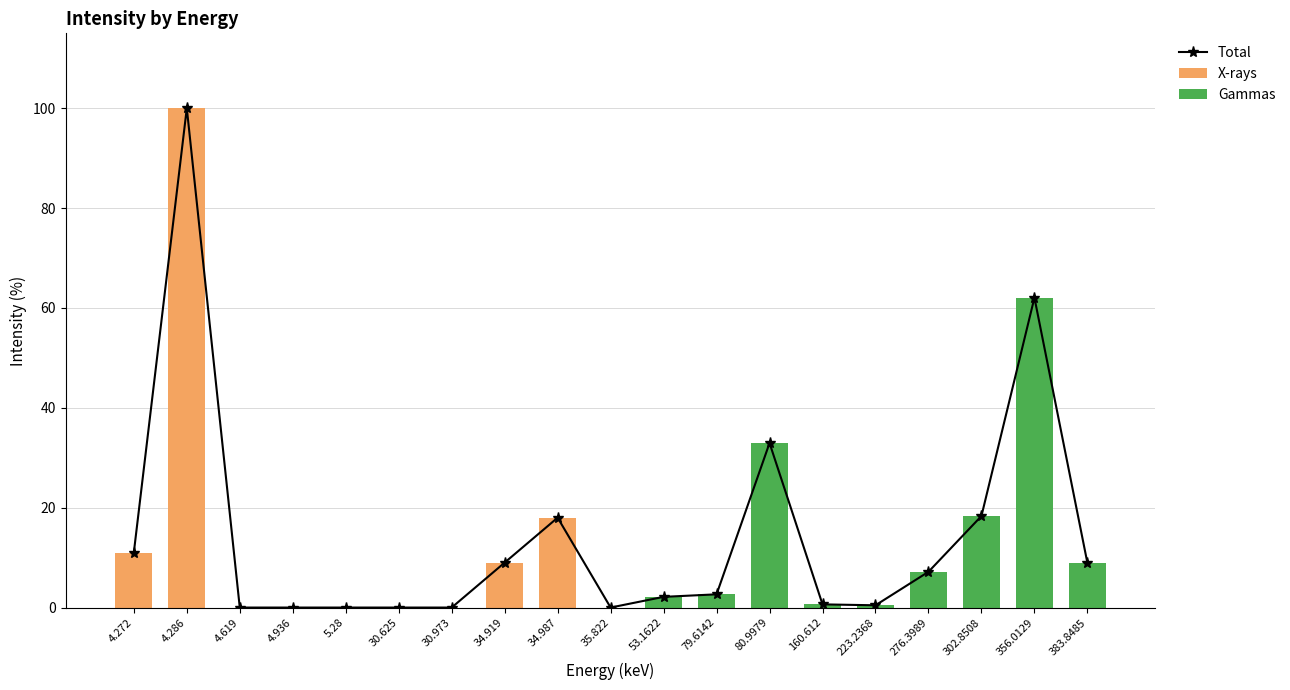

What is the maximum value shown in the chart?

100.0